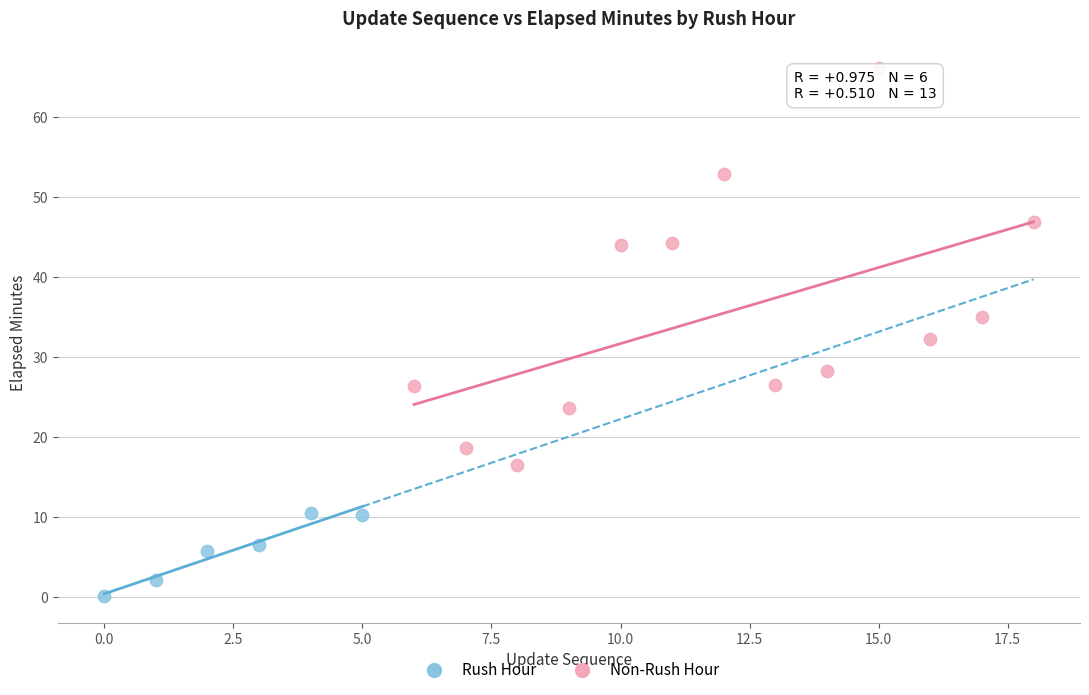

Which series contains the lowest Y value?

Rush Hour